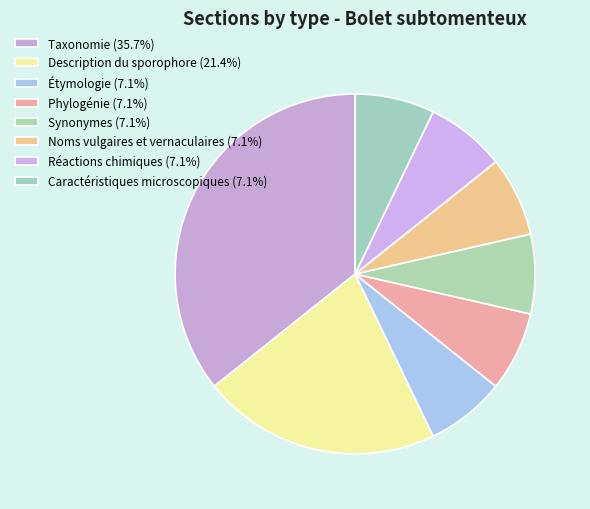

What is the change in value from Description du sporophore to Noms vulgaires et vernaculaires?

-2